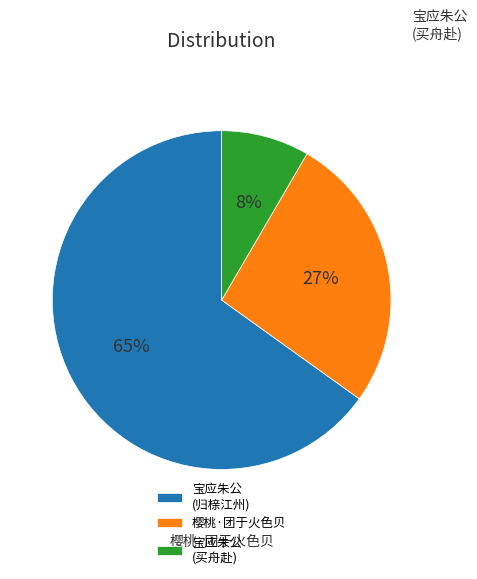

The 樱桃·团于火色贝 slice represents 27% of the pie. True or false?

True